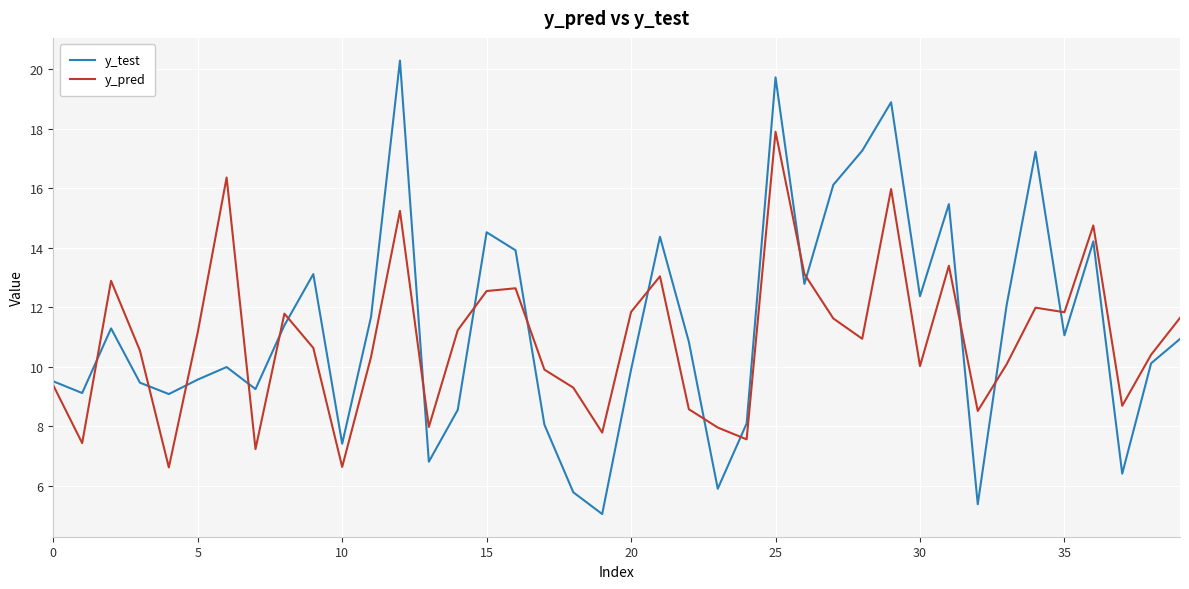

Which series has the largest range (max minus min)?

y_test